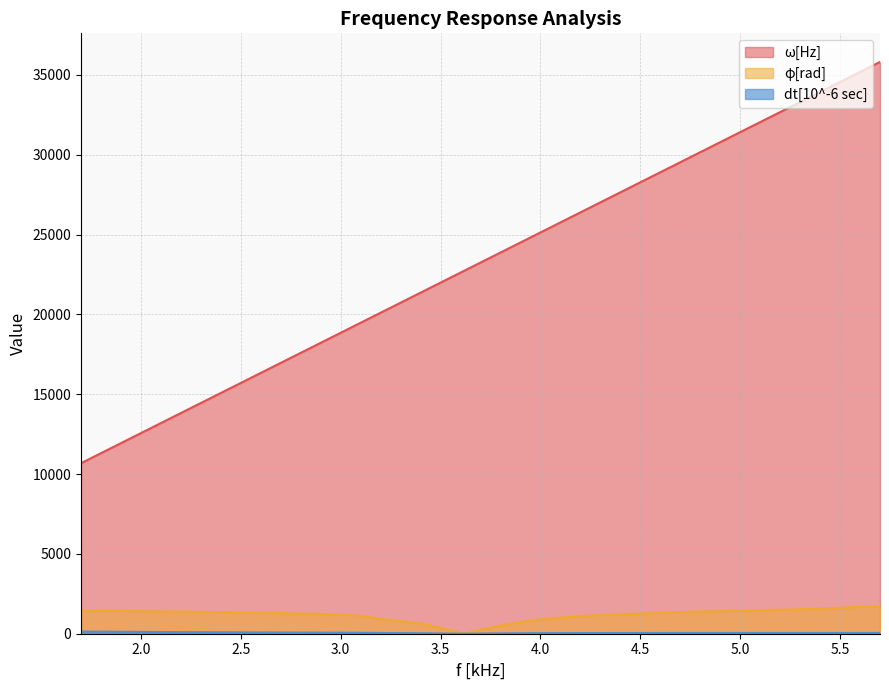

What are all the series names shown in the legend?

ω[Hz], φ[rad], dt[10^-6 sec]